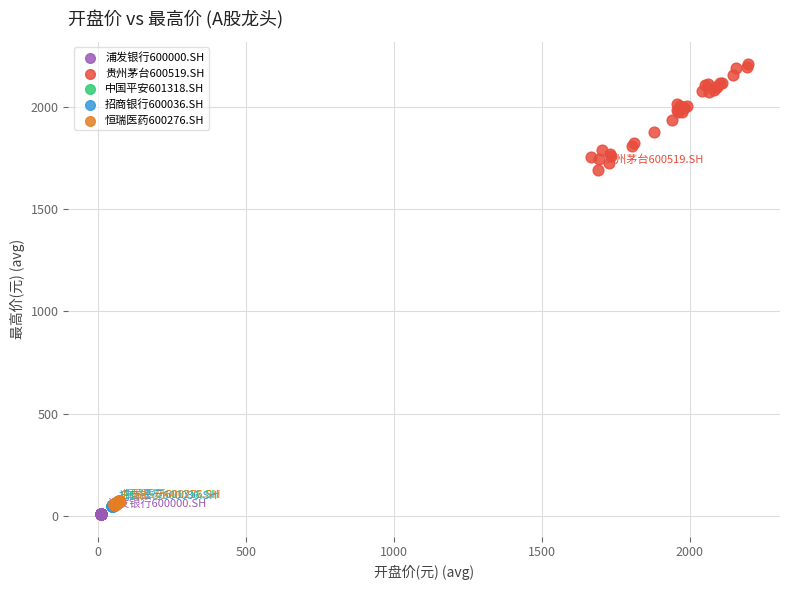

Which series has the largest Y range (max minus min)?

贵州茅台600519.SH